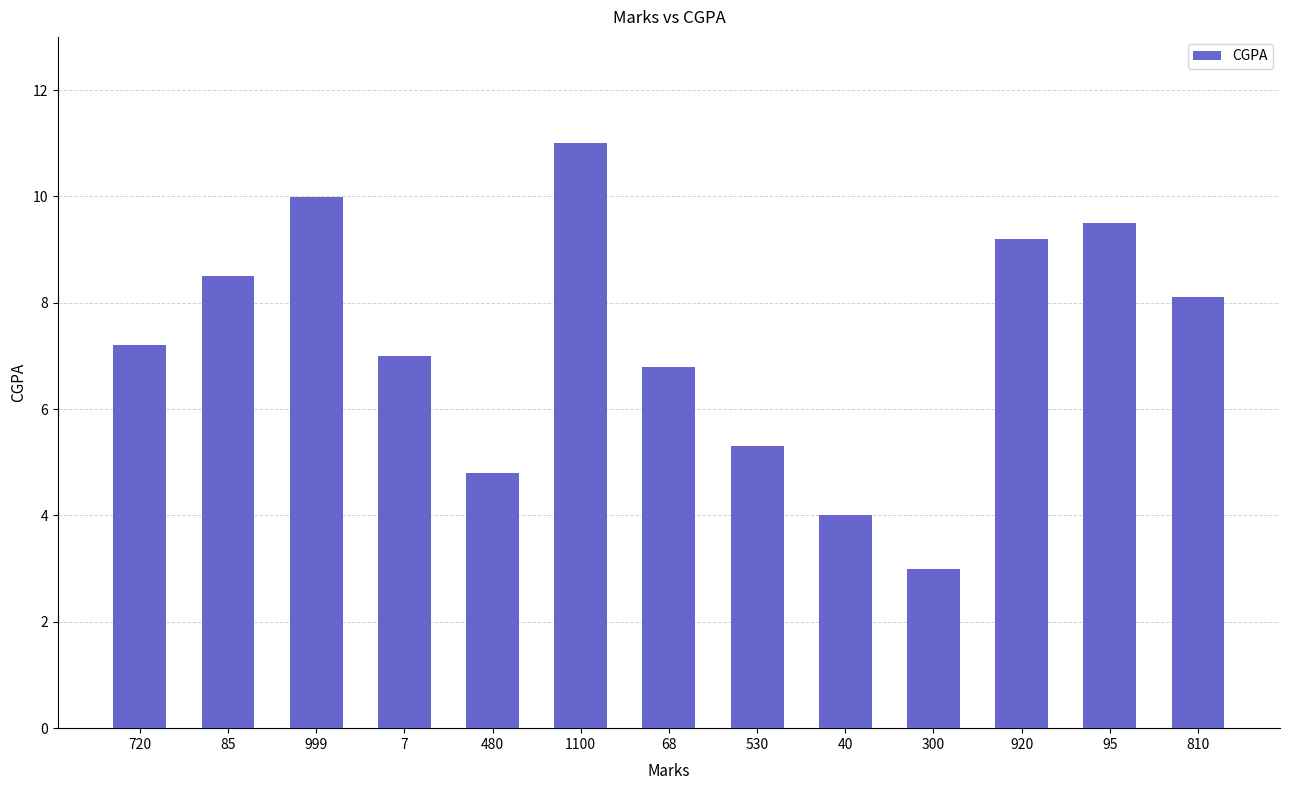

Where is the data nearest to the value 7?

7